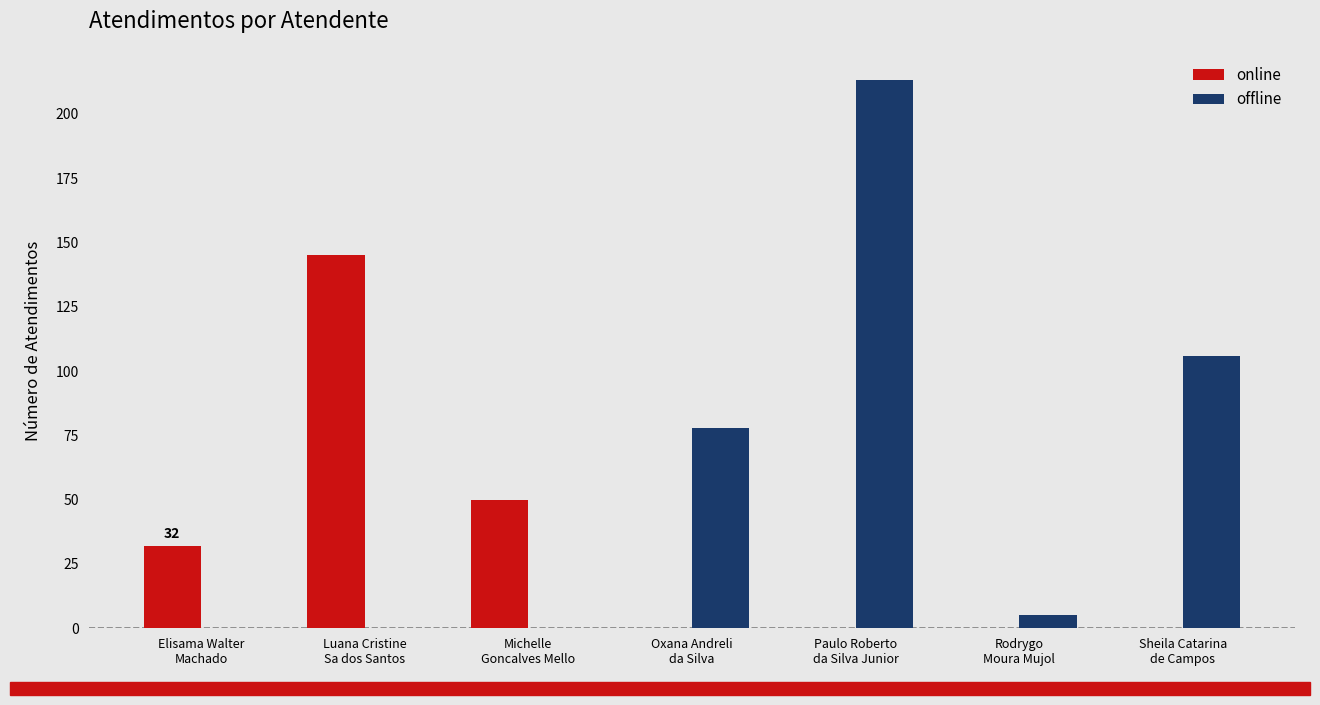

Where does the offline series first go above 5?

Oxana Andreli
da Silva